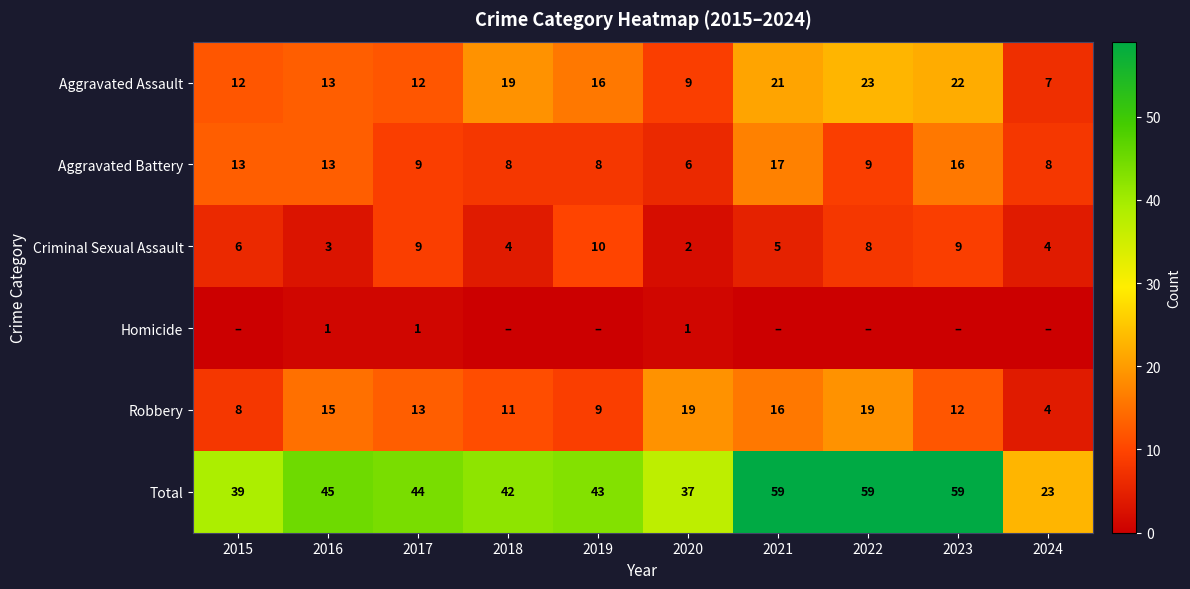

At which category does the chart reach its minimum across all series?

2015